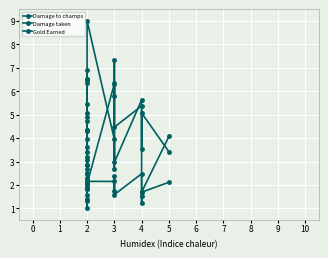

How many times do Gold Earned and Damage taken cross each other?

4